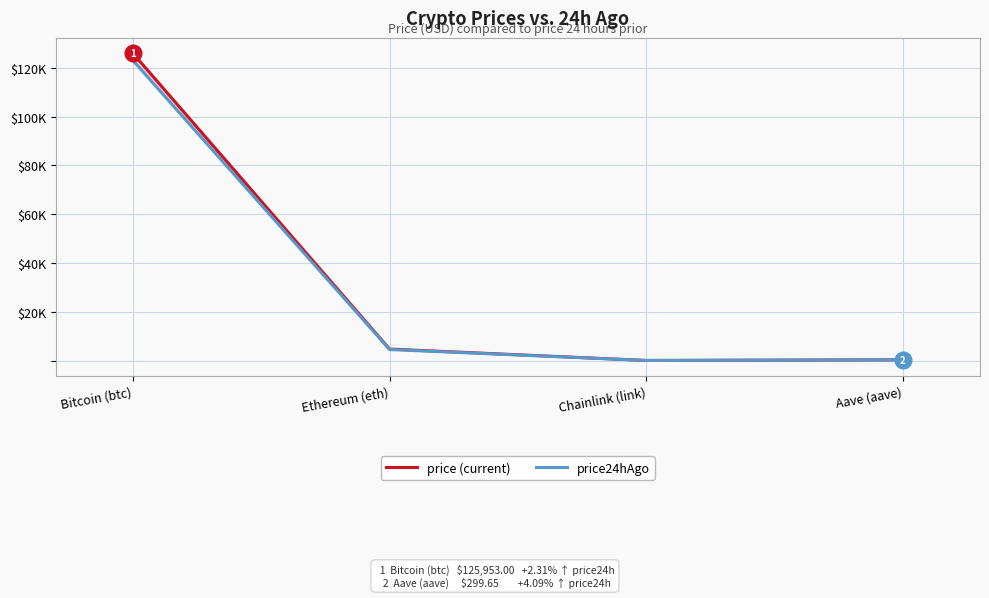

True or false: price24hAgo and price cross at least once.

False